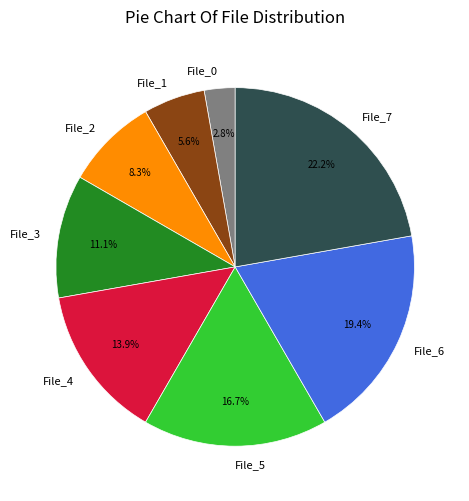

Does File_3 account for over 50% of the chart?

No